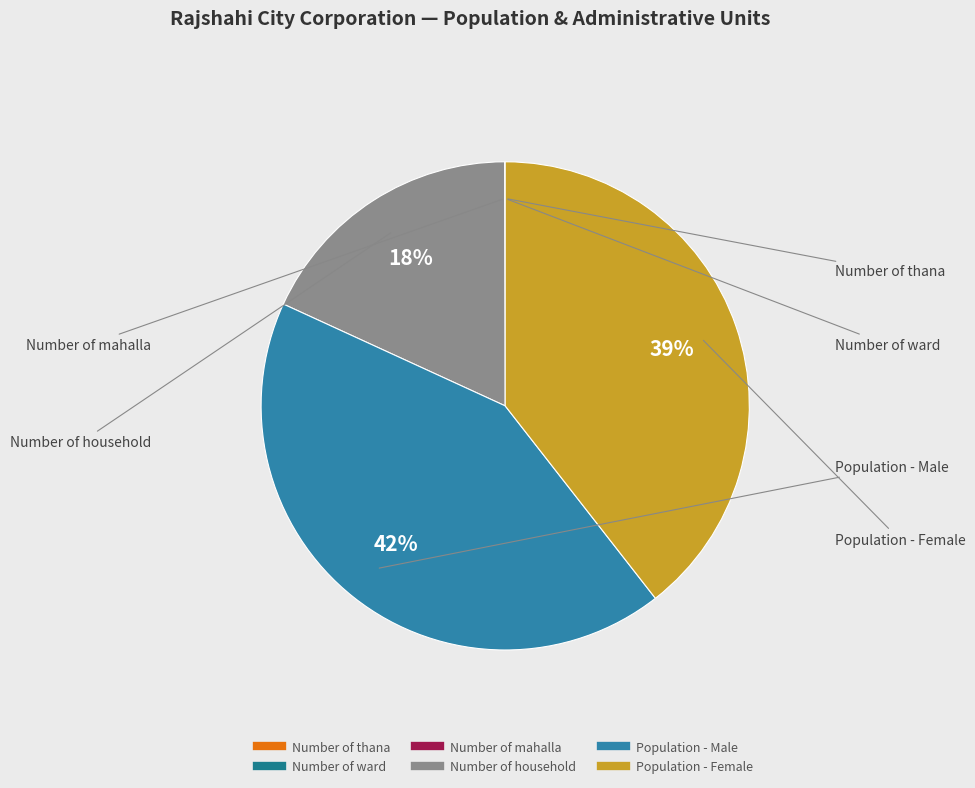

Which slice is the largest?

Population - Male